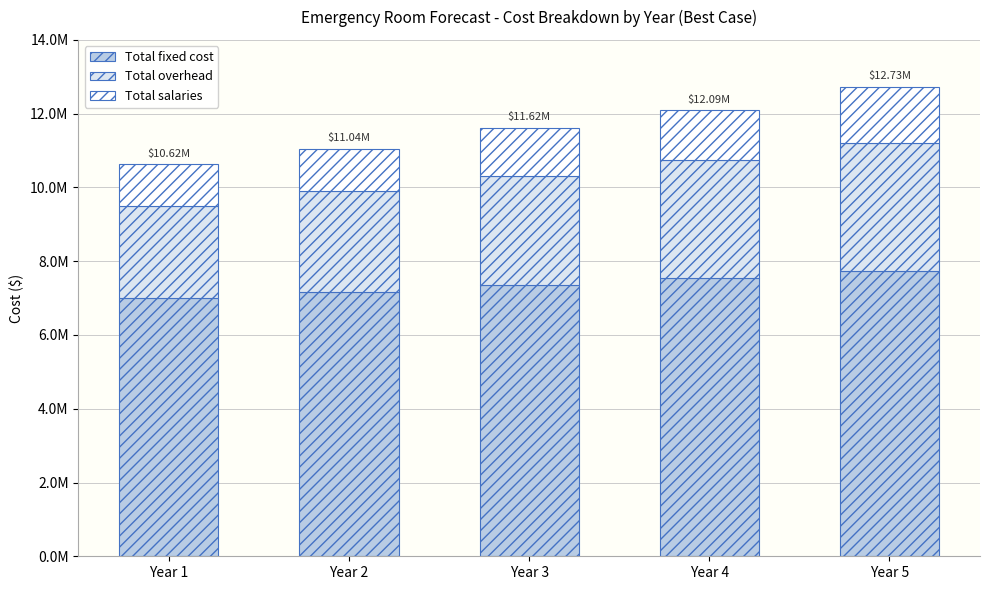

How many Total overhead values are between 2716250 and 3206485?

3